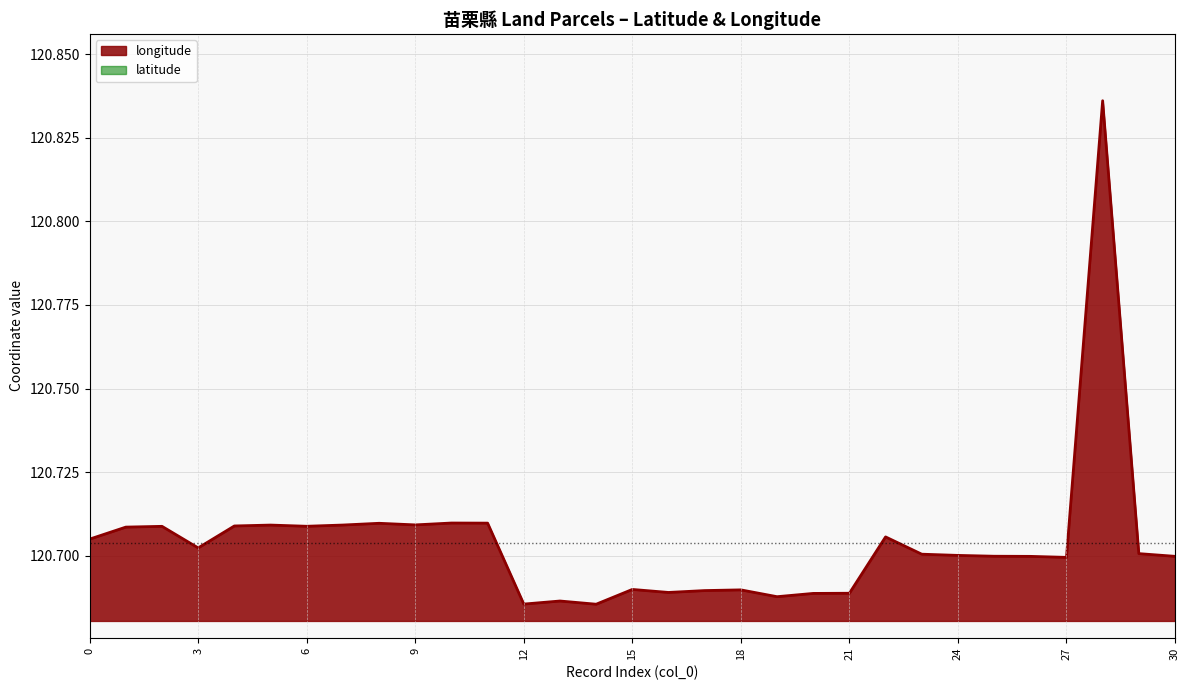

Reading right to left, transcribe all the data shown in this chart.

latitude: 24.5	24.5	24.5	24.5	24.5	24.5	24.5	24.5	24.4	24.5	24.5	24.5	24.5	24.5	24.5	24.5	24.5	24.5	24.5	24.5	24.5	24.5	24.5	24.5	24.5	24.5	24.5	24.4	24.4	24.4	24.4
longitude: 120.7	120.7	120.8	120.7	120.7	120.7	120.7	120.7	120.7	120.7	120.7	120.7	120.7	120.7	120.7	120.7	120.7	120.7	120.7	120.7	120.7	120.7	120.7	120.7	120.7	120.7	120.7	120.7	120.7	120.7	120.7